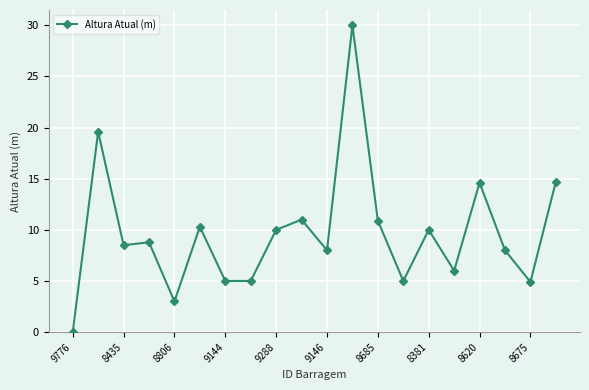

Does the chart have visible grid lines?

Yes